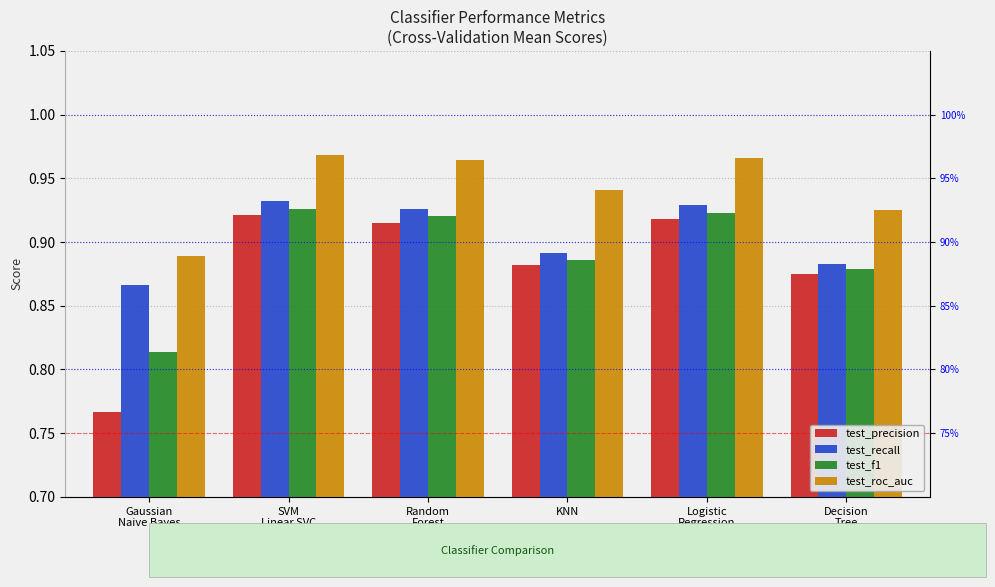

Rank the categories by test_recall value from lowest to highest.

Gaussian
Naive Bayes, Decision
Tree, KNN, Random
Forest, Logistic
Regression, SVM
Linear SVC